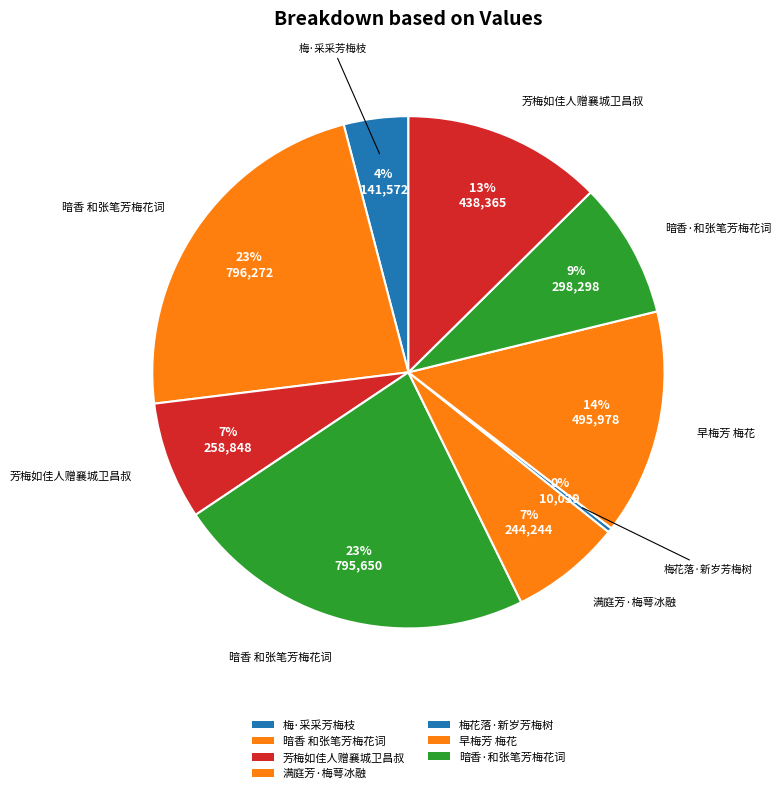

Count the number of slices in the pie.

9